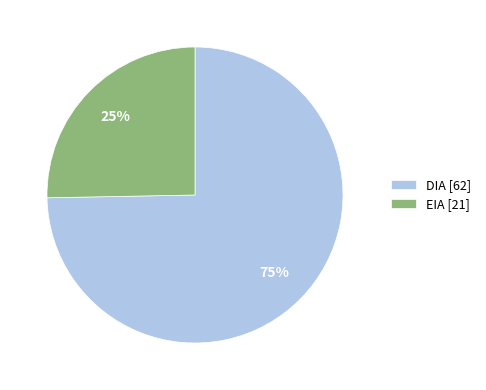

Rank the categories by value from highest to lowest.

DIA, EIA